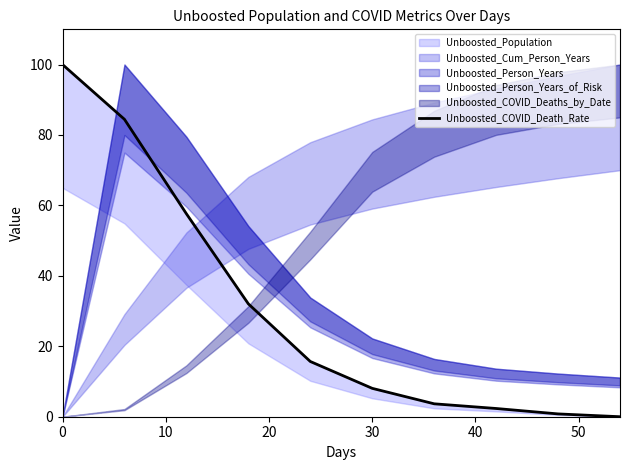

How many values are above zero?

9